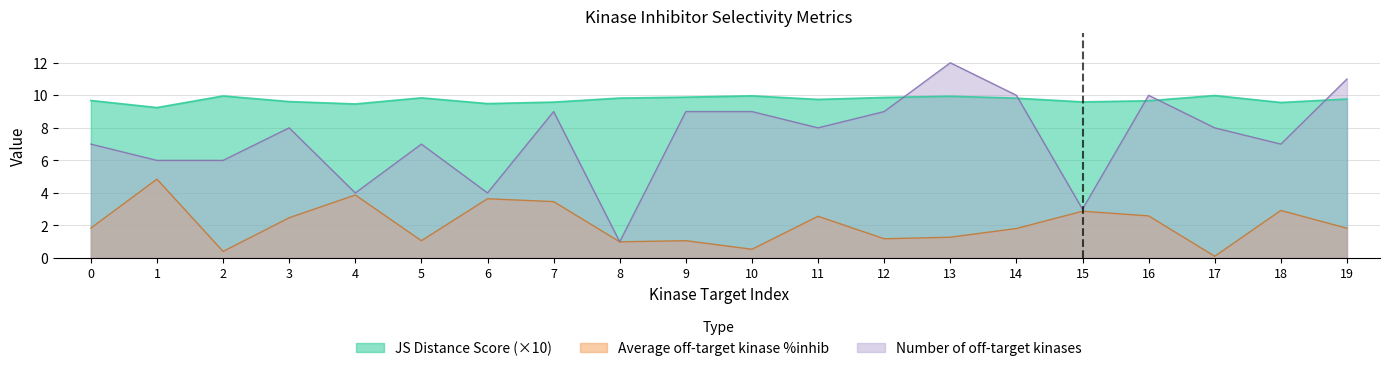

Which series has the largest total across all categories?

JS Distance Score